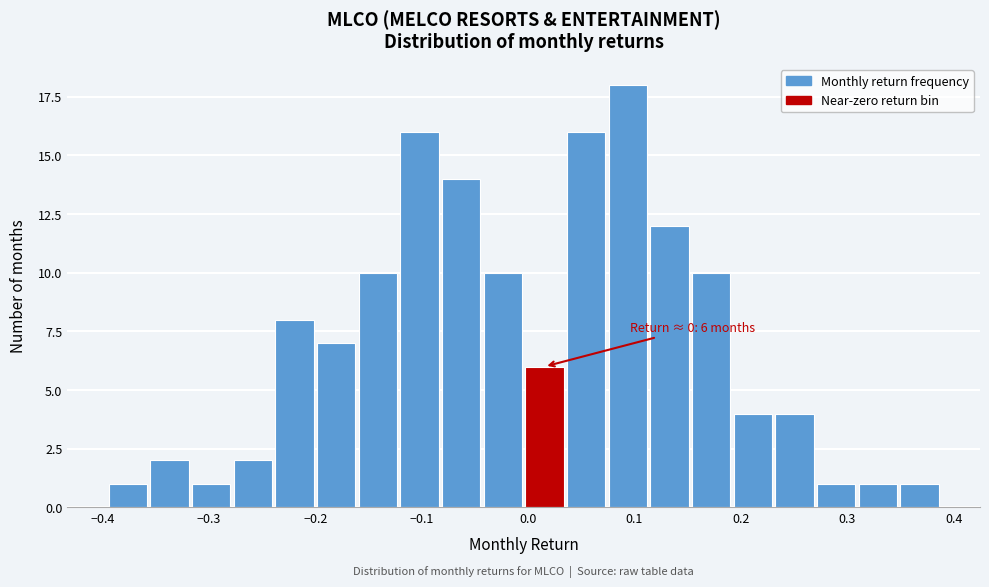

Around what value on the x-axis is the tallest bar? Give the approximate position of its centre, as read against the axis.

0.09